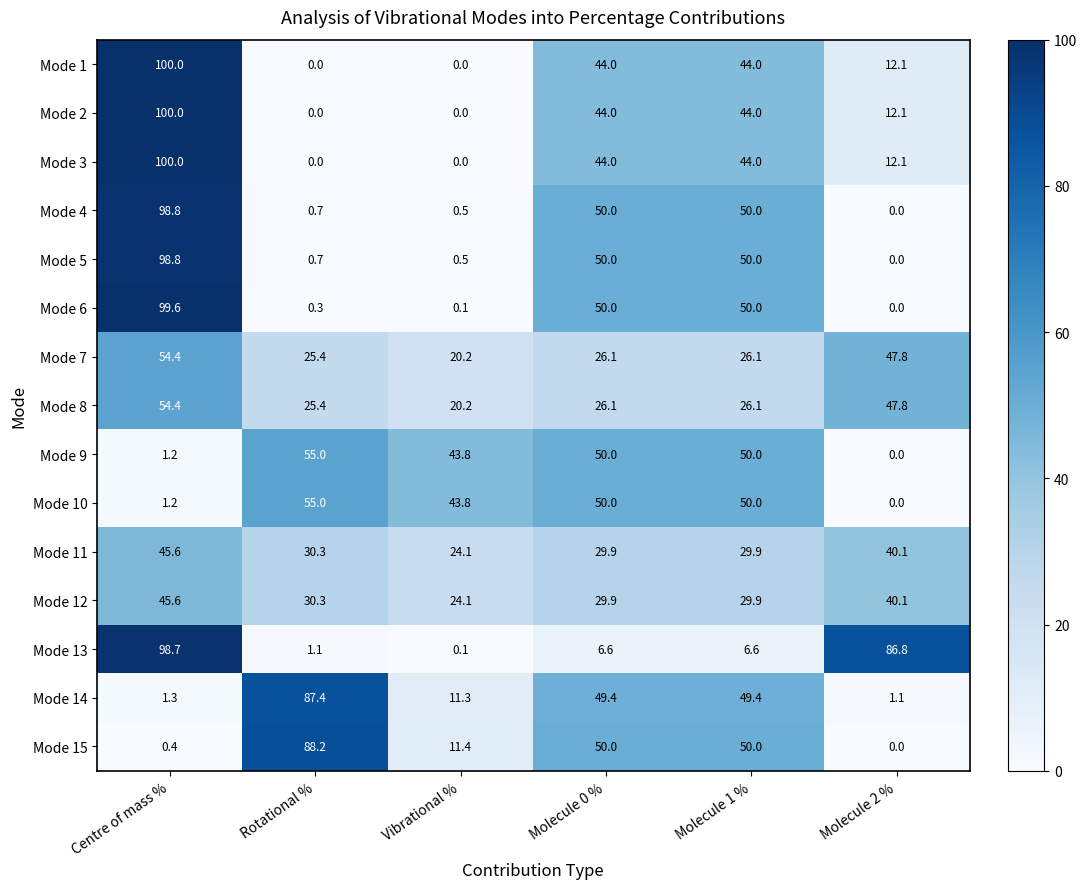

The value of Mode 14 at Centre of mass % is 2.2. True or false?

False